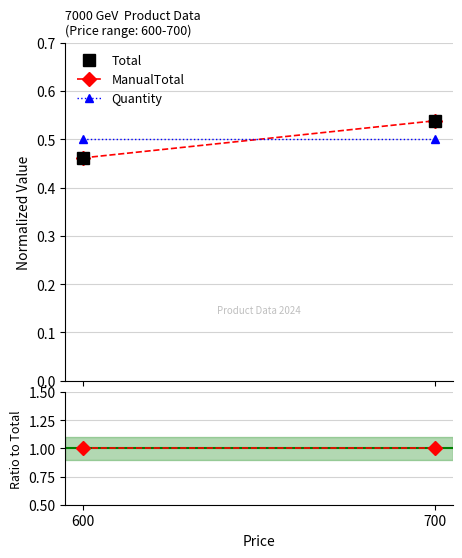

What is the difference between the ManualTotal values at 700 and 600?

0.1